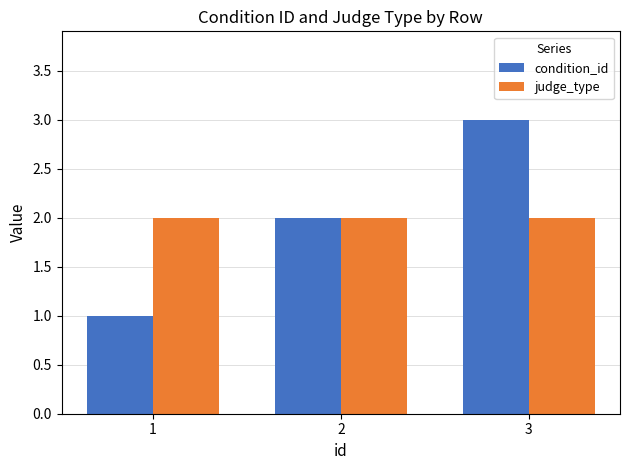

List the series in order of their peak value, highest first.

condition_id, judge_type